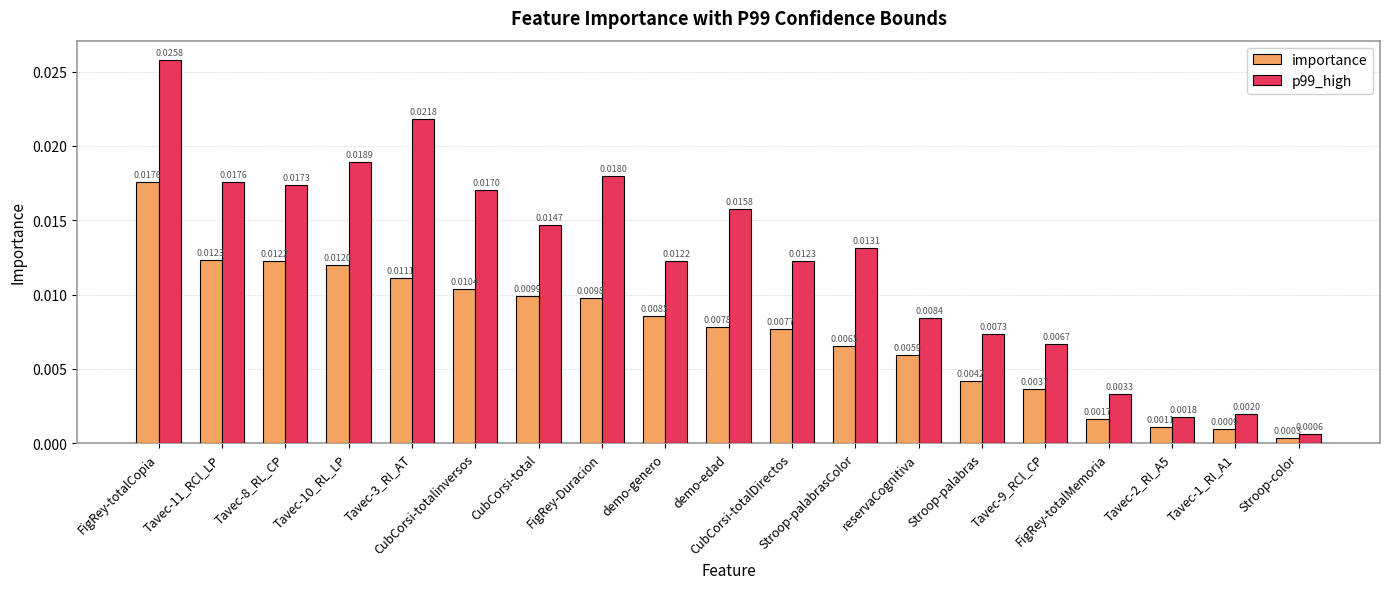

Rank the categories by importance value from highest to lowest.

FigRey-totalCopia, Tavec-11_RCl_LP, Tavec-8_RL_CP, Tavec-10_RL_LP, Tavec-3_RI_AT, CubCorsi-totalinversos, CubCorsi-total, FigRey-Duracion, demo-genero, demo-edad, CubCorsi-totalDirectos, Stroop-palabrasColor, reservaCognitiva, Stroop-palabras, Tavec-9_RCl_CP, FigRey-totalMemoria, Tavec-2_RI_A5, Tavec-1_RI_A1, Stroop-color